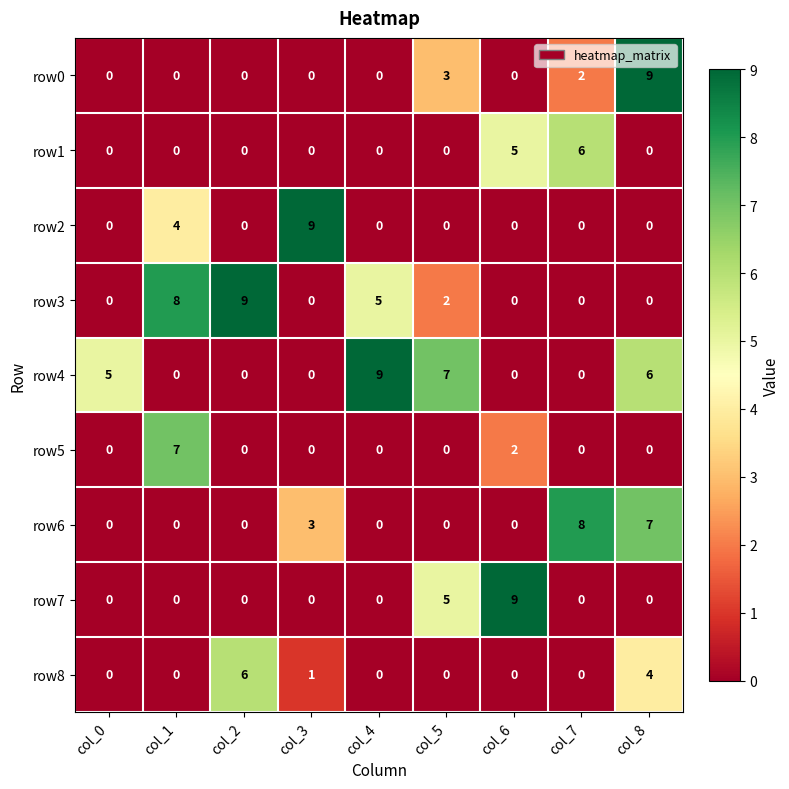

True or false: row7 has a value of -4 at col_0.

False